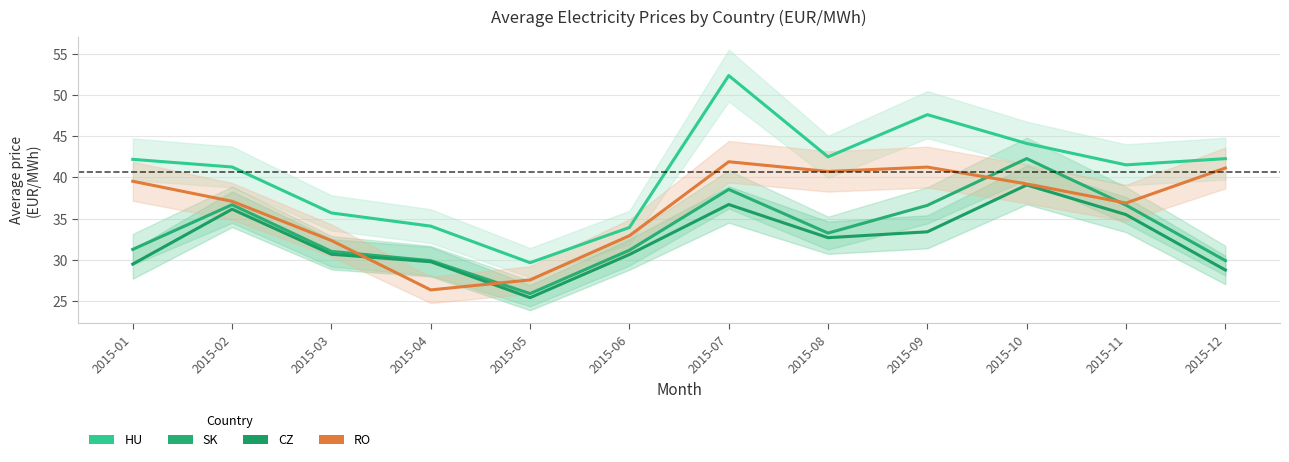

What is the total value across all series at 2015-06?

128.6